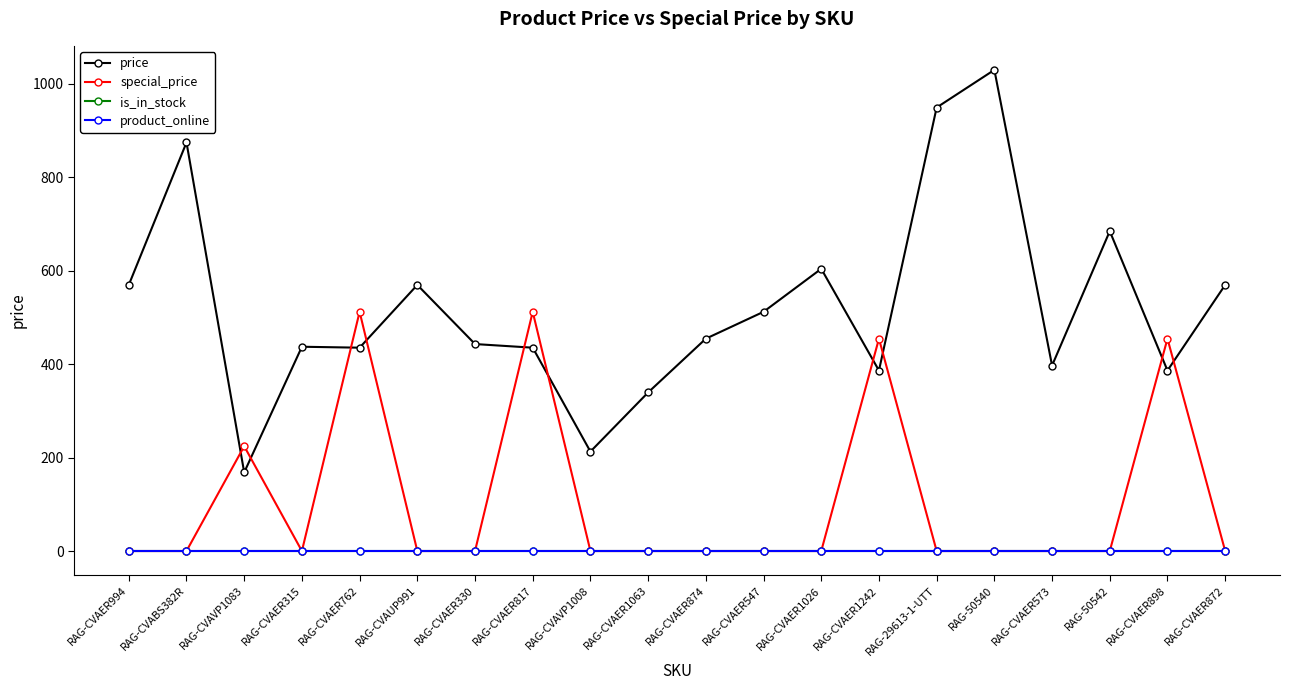

Is this an area chart (filled region under the line)?

No